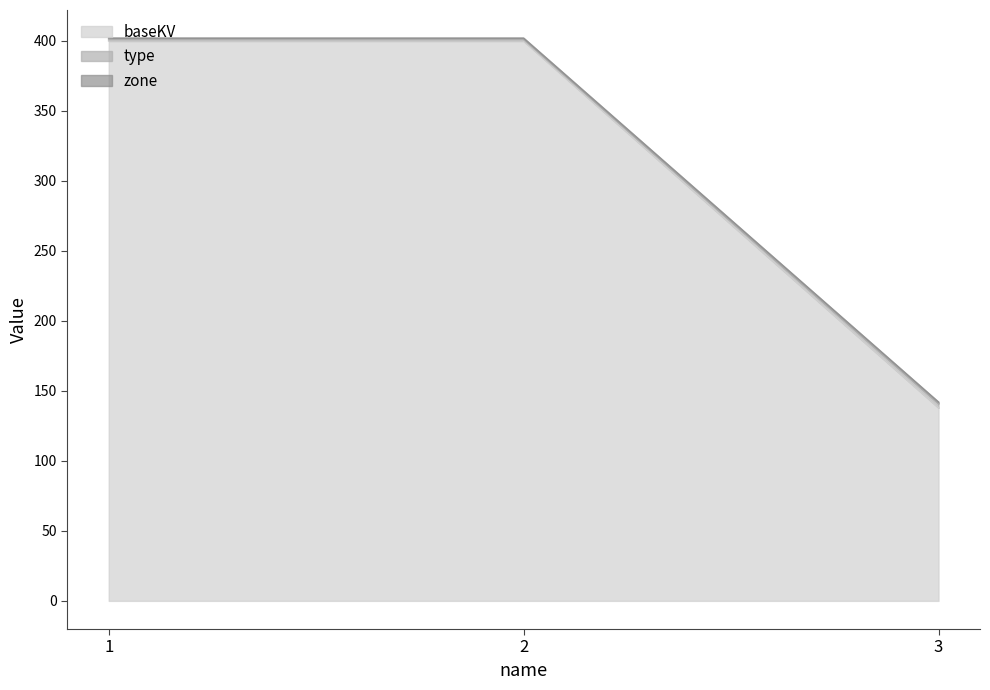

What is the minimum value for baseKV?

138